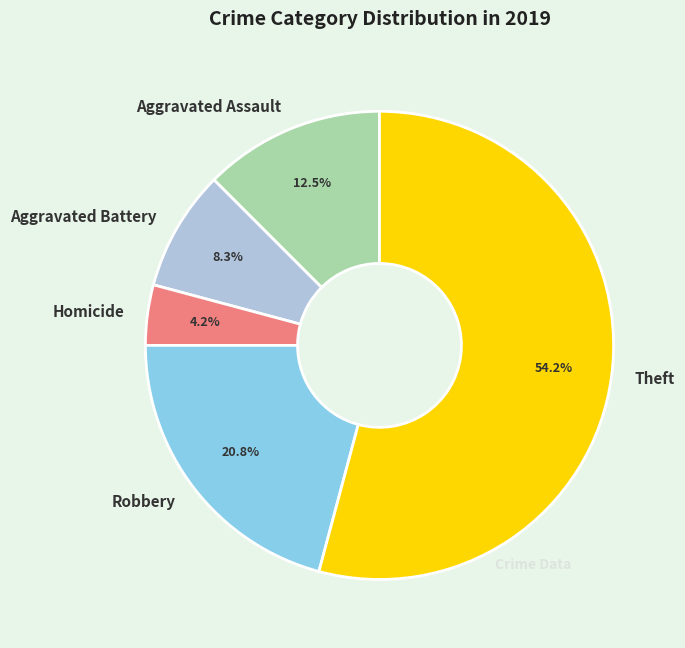

What is the largest slice in the pie chart?

Theft